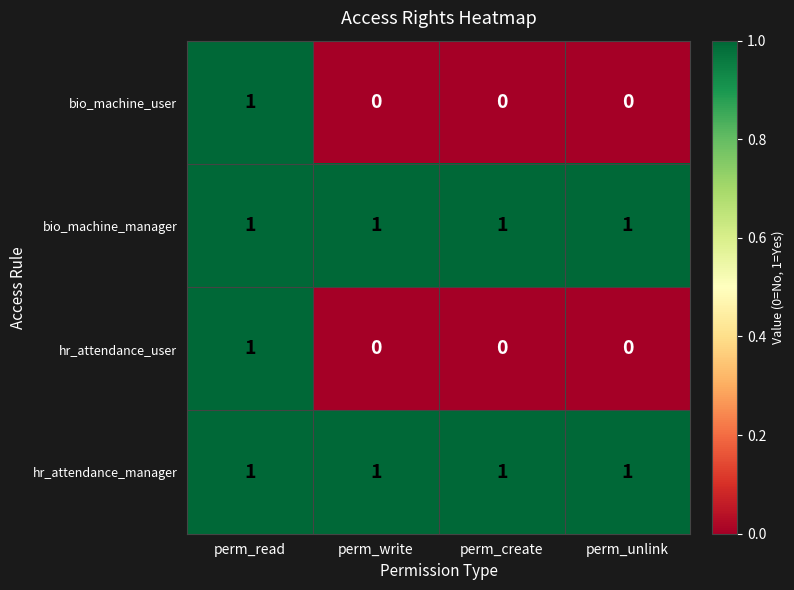

Reading left to right, transcribe all the data shown in this chart.

bio_machine_user: perm_read=1	perm_write=0	perm_create=0	perm_unlink=0
bio_machine_manager: perm_read=1	perm_write=1	perm_create=1	perm_unlink=1
hr_attendance_user: perm_read=1	perm_write=0	perm_create=0	perm_unlink=0
hr_attendance_manager: perm_read=1	perm_write=1	perm_create=1	perm_unlink=1